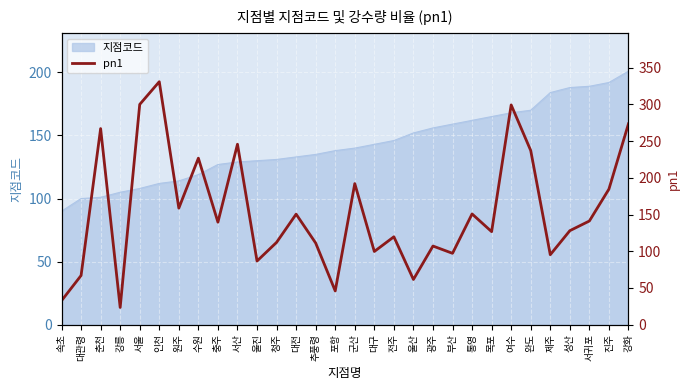

Reading right to left, transcribe all the data shown in this chart.

273.5	184.6	141.2	128.0	95.3	237.1	299.2	126.7	150.8	97.2	107.1	61.6	119.7	99.7	192.1	46.0	111.2	150.5	112.1	86.7	245.7	139.6	226.7	158.7	330.8	299.9	23.5	267.0	67.0	32.7